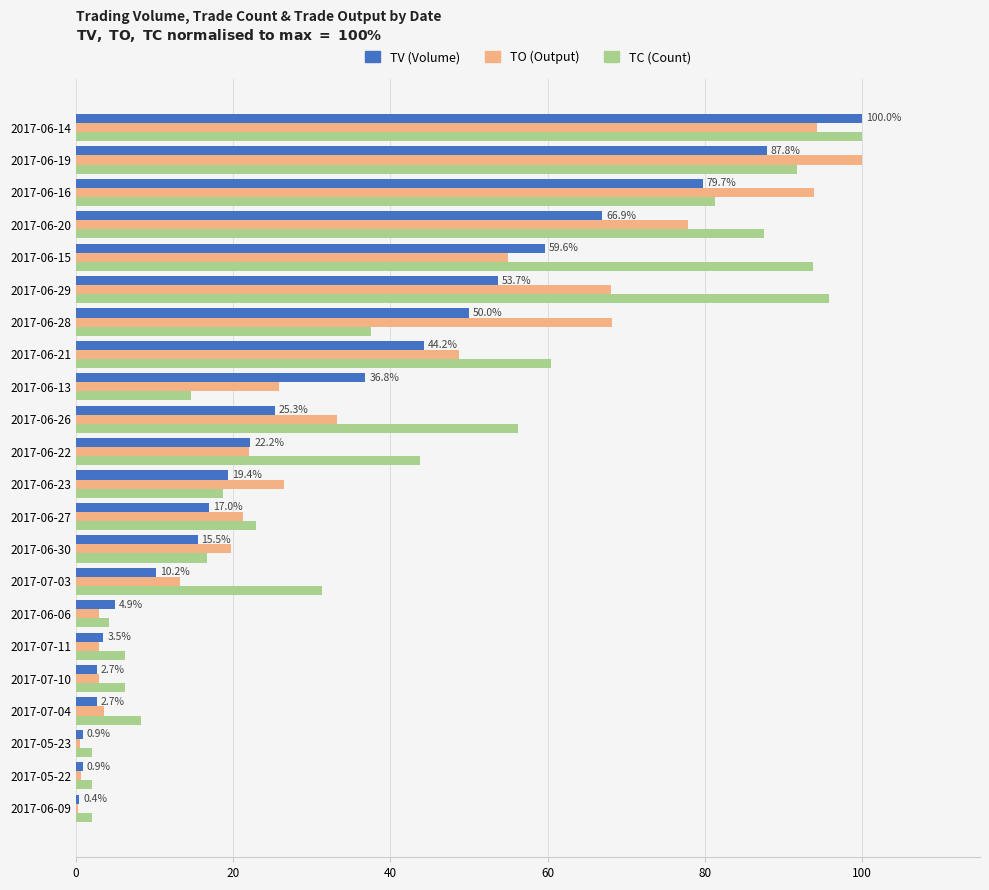

At which category is the sum across all series the highest?

2017-06-14